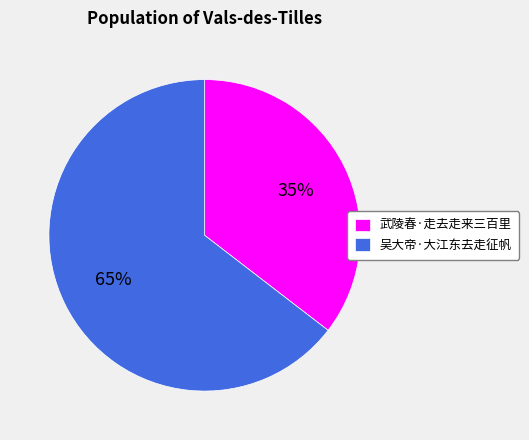

Which has a higher value, 吴大帝·大江东去走征帆 or 武陵春·走去走来三百里?

吴大帝·大江东去走征帆